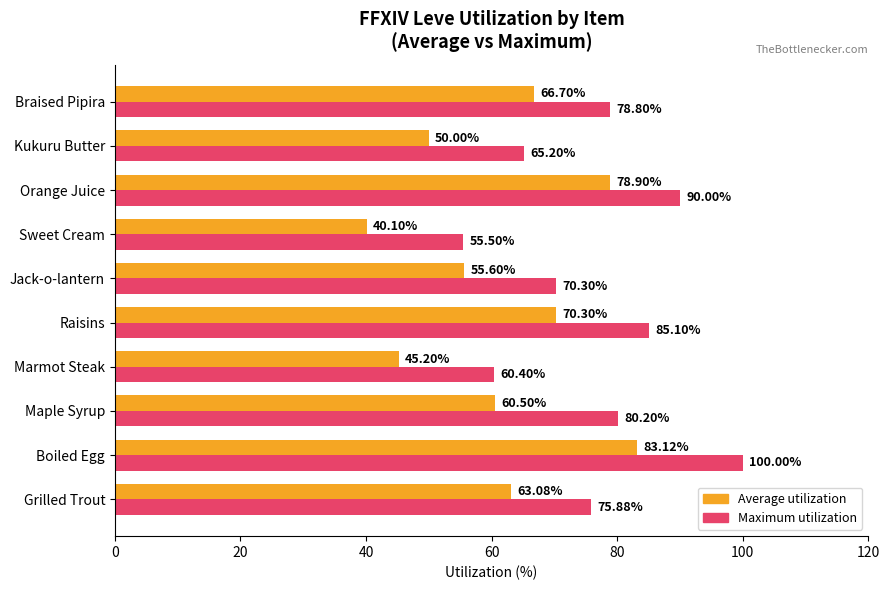

Which series has the widest spread of values?

Maximum utilization